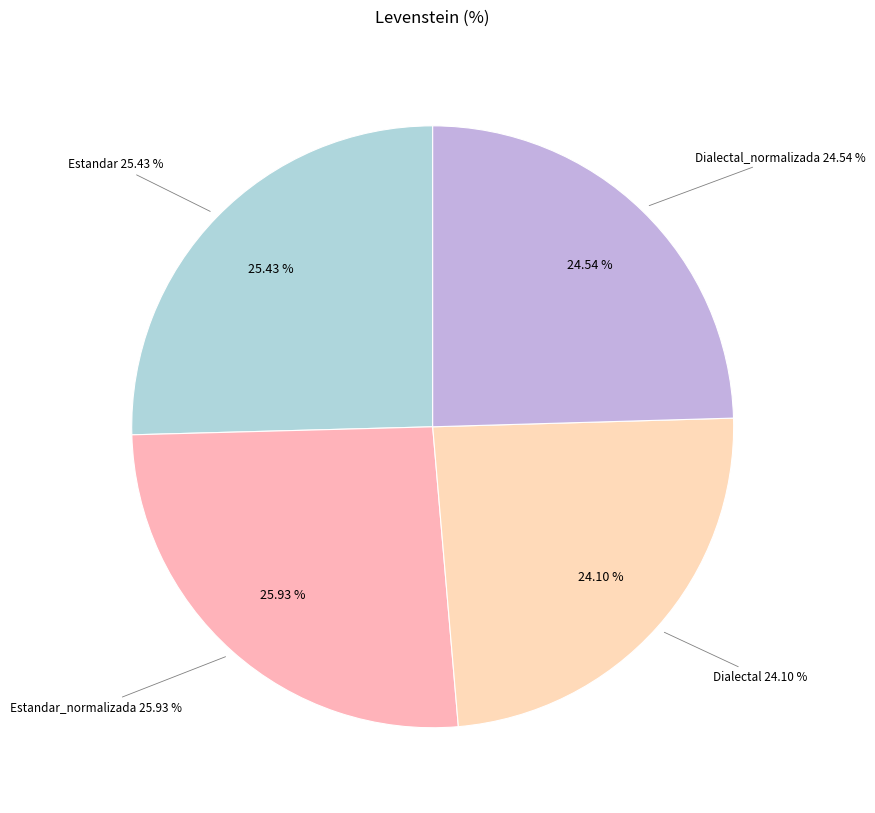

To the nearest percent, what portion does Estandar represent?

25%